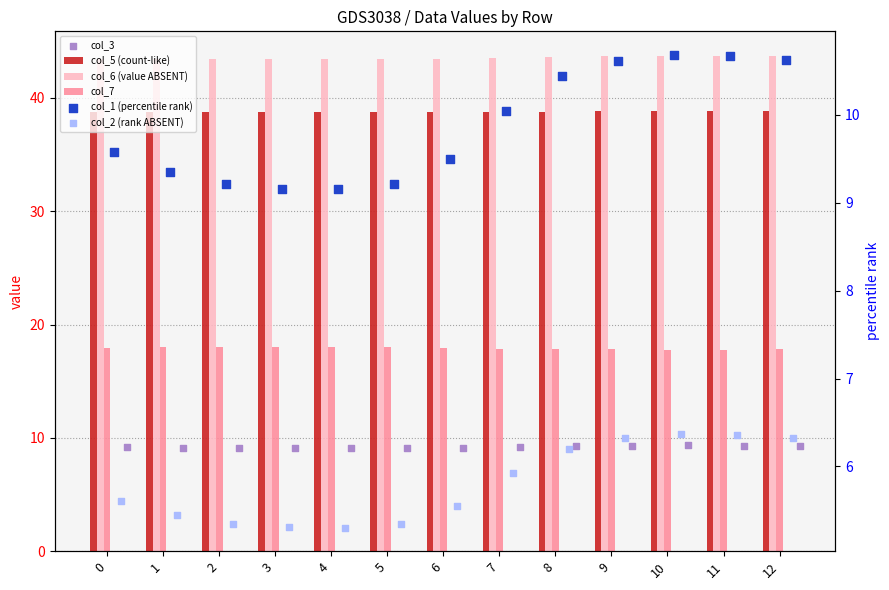

Which series has the widest spread of Y values?

col_1 (percentile rank)